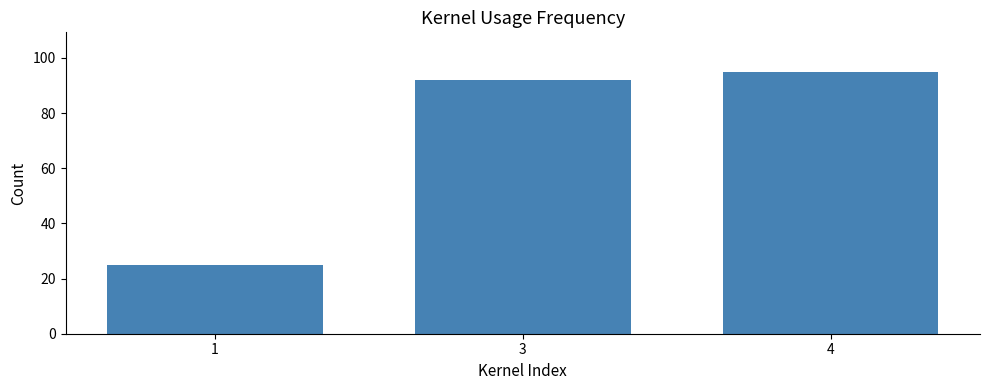

Rank the categories by value from lowest to highest.

1, 3, 4